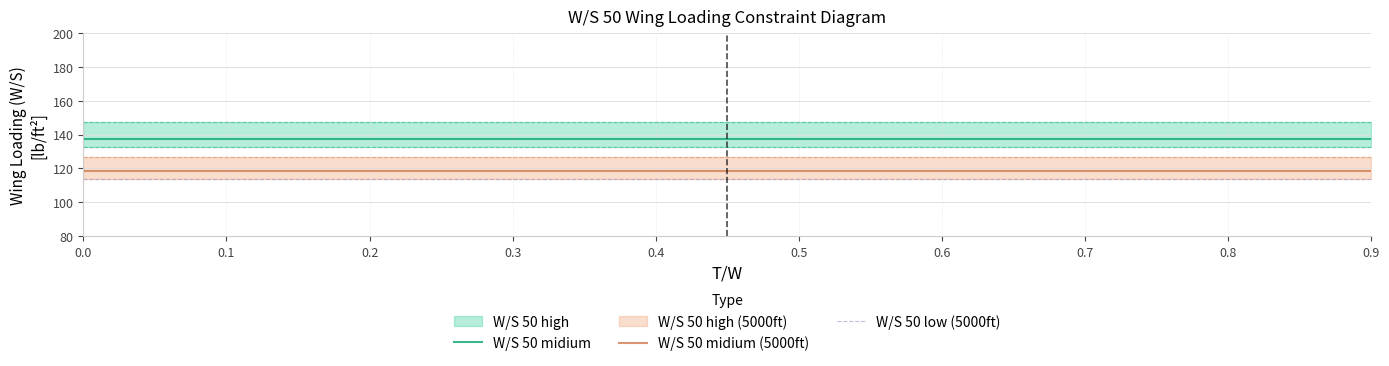

True or false: W/S 50 midium (5000ft) and W/S 50 midium cross at least once.

False